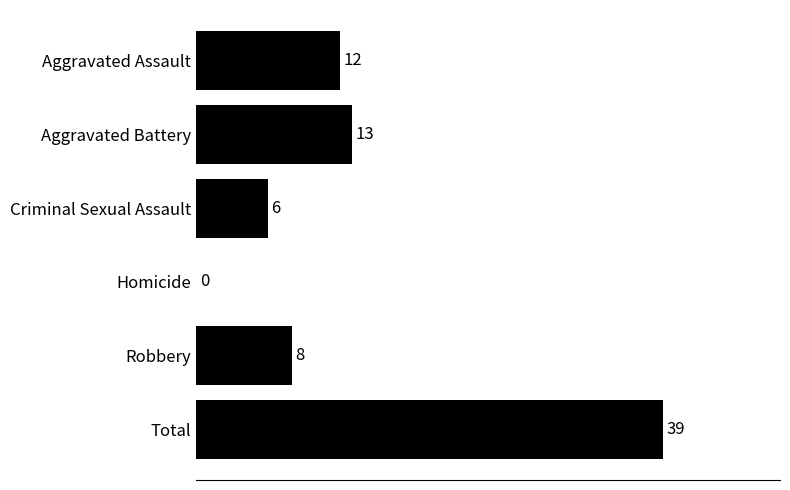

What is the greatest value displayed?

39